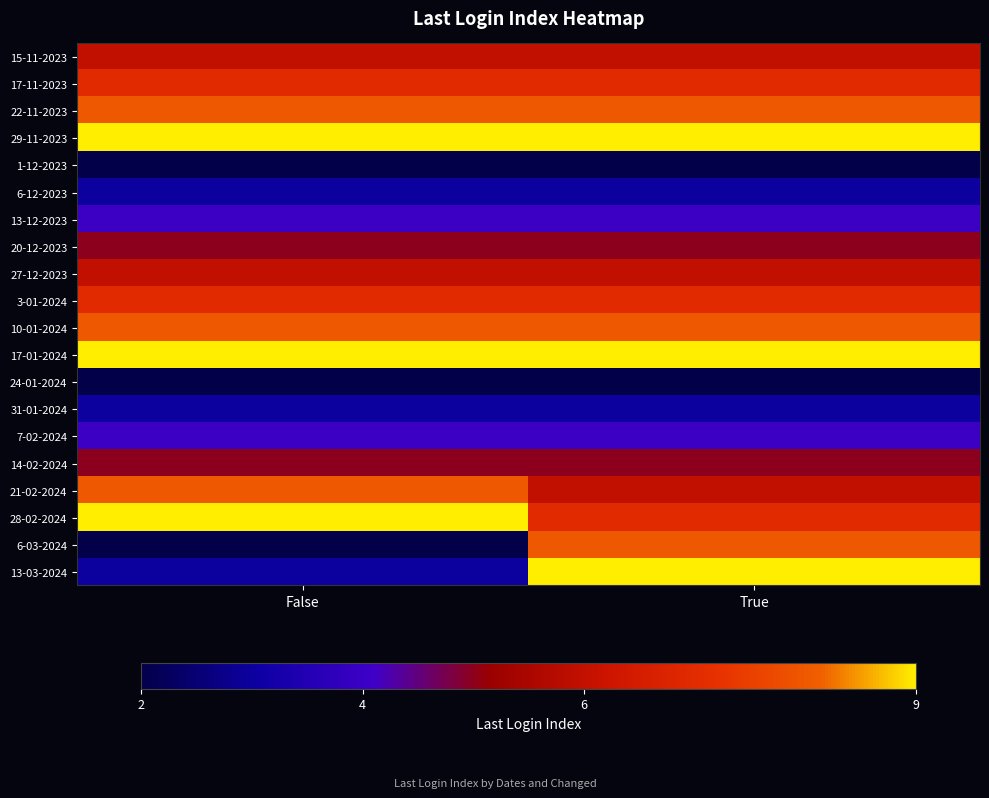

What is the total value across all series at False?

110